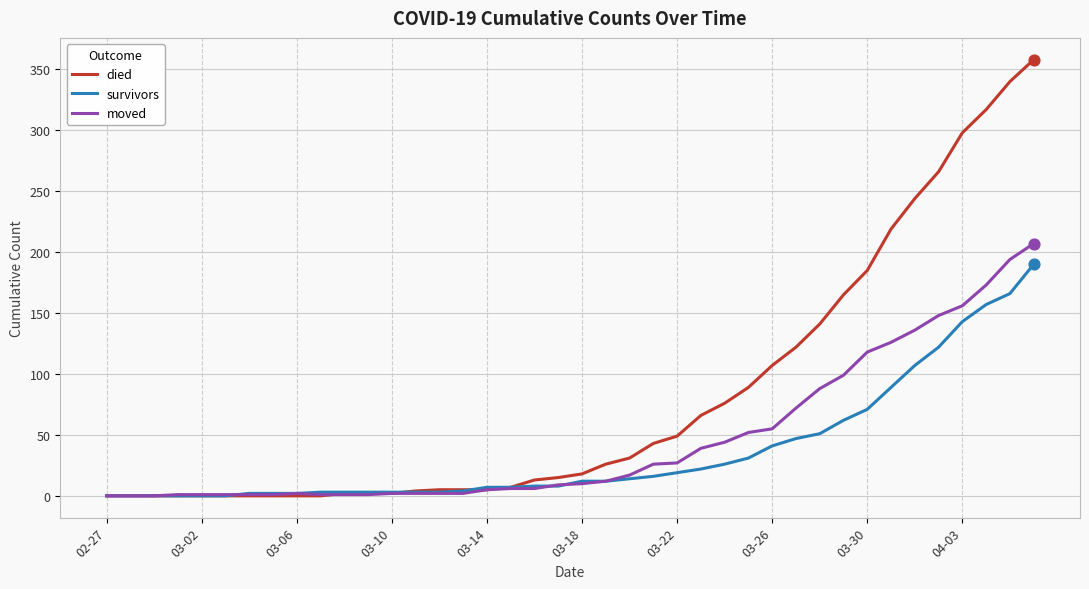

Which series has the largest total across all categories?

died